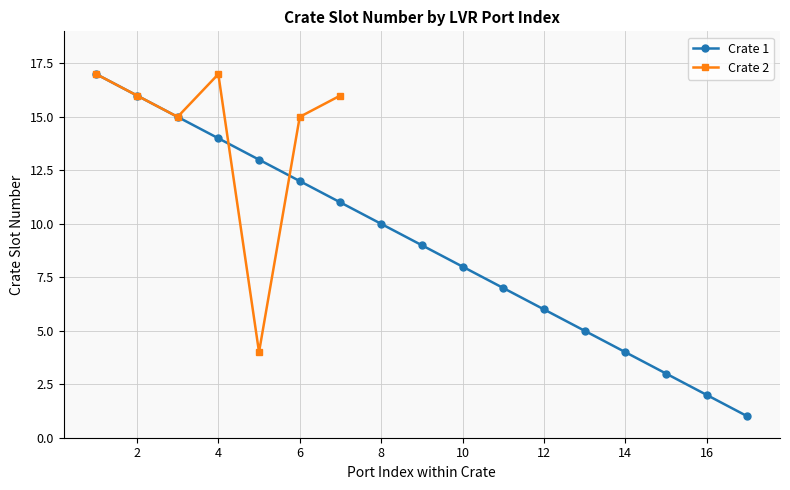

Reading left to right, what are all the values shown in this chart?

1=17	1=16	1=15	1=14	1=13	1=12	1=11	1=10	1=9	1=8	1=7	1=6	1=5	1=4	1=3	1=2	1=1	2=17	2=16	2=15	2=17	2=4	2=15	2=16